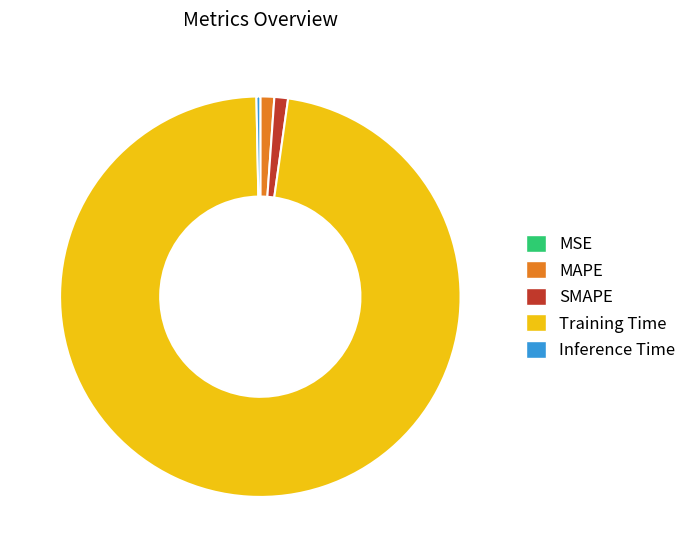

Which has a higher value, Inference Time or Training Time?

Training Time